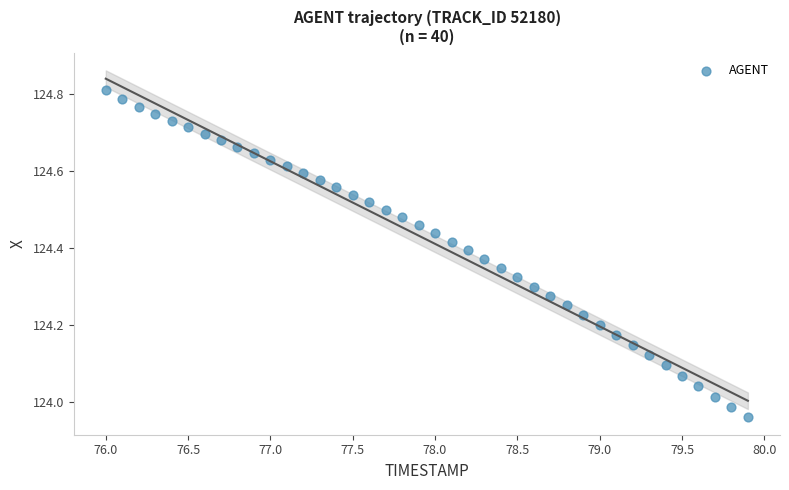

What is the range of X values (max minus min)?

3.9